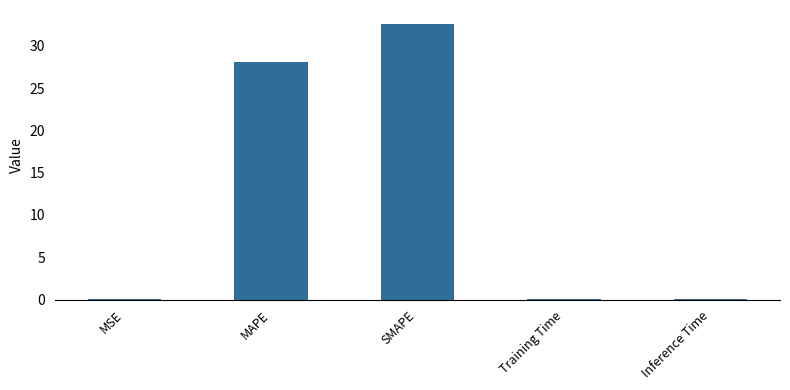

Are the bars horizontal?

No